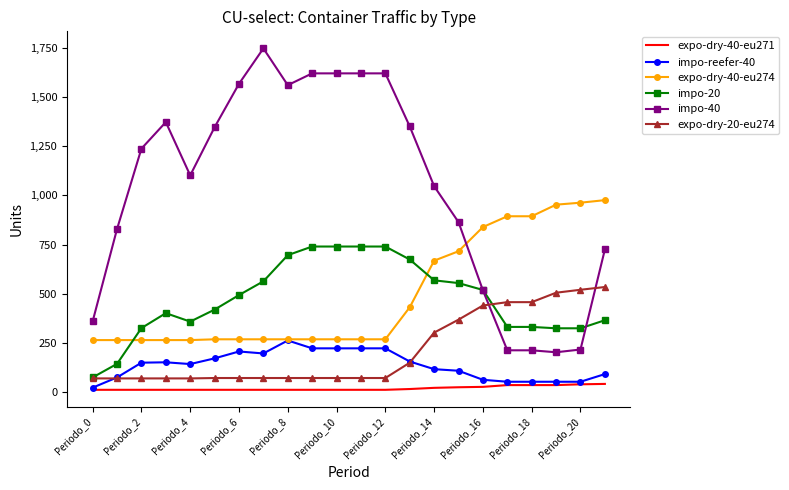

Count the number of data series in this chart.

6